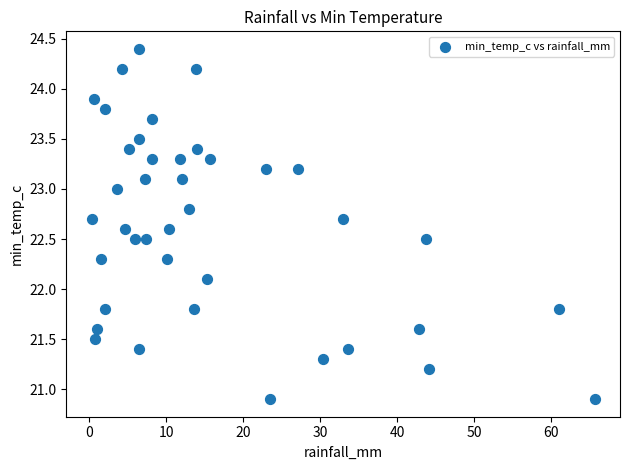

What Y value in the scatter plot is closest to 22?

22.1